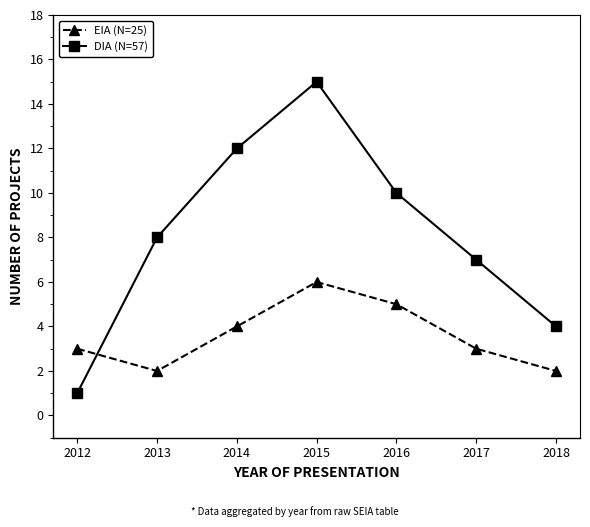

What is the value of the EIA (N=25) point at the 2nd from the left?

2